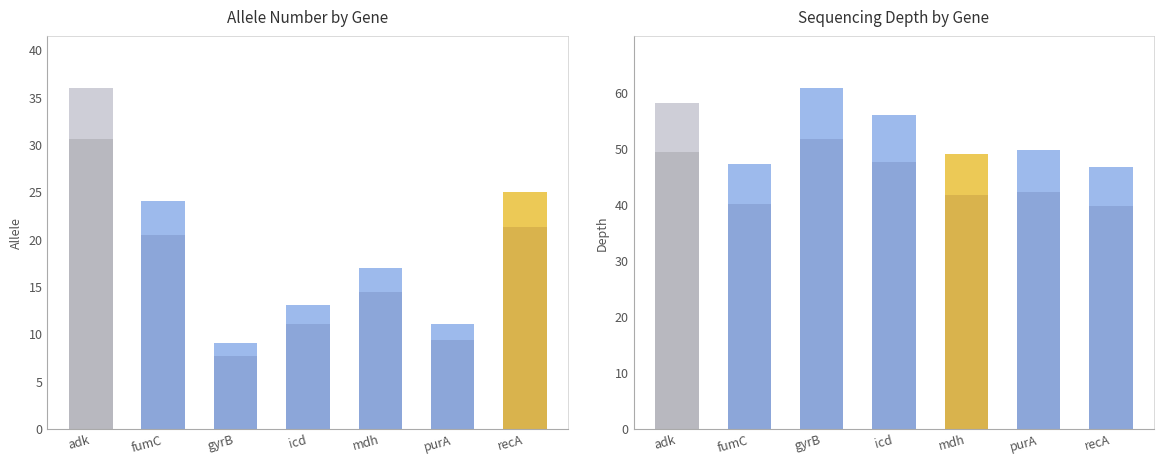

What is the lowest value of the depth series?

46.7